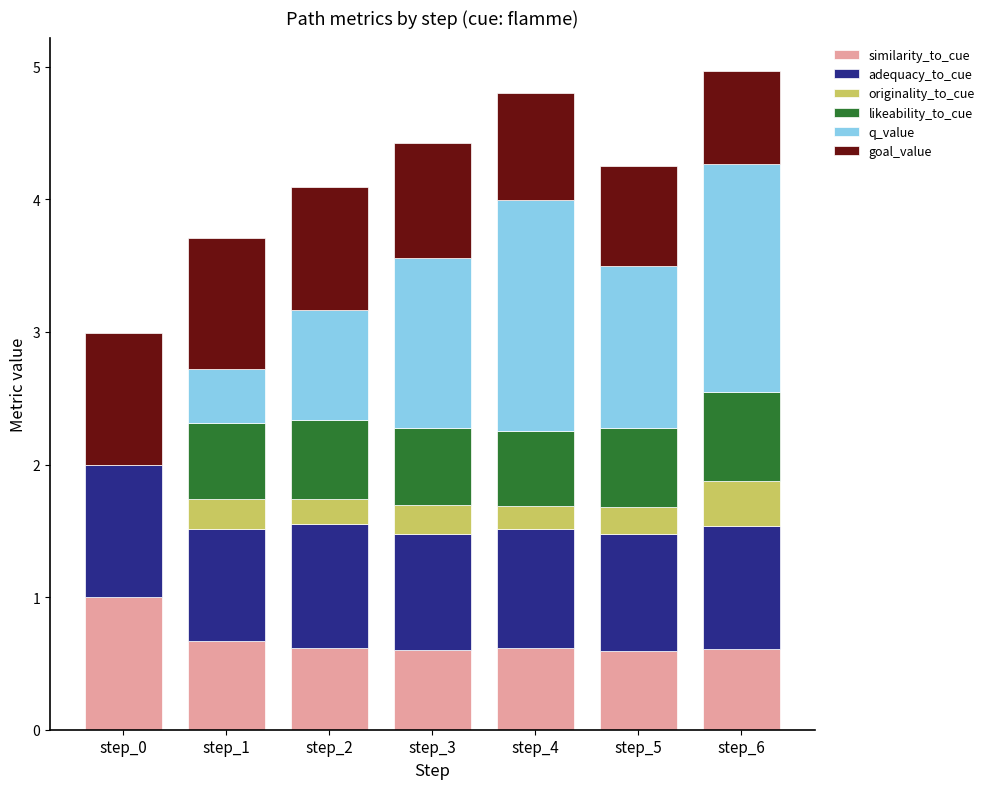

What is the total value across all series at step_3?

4.4